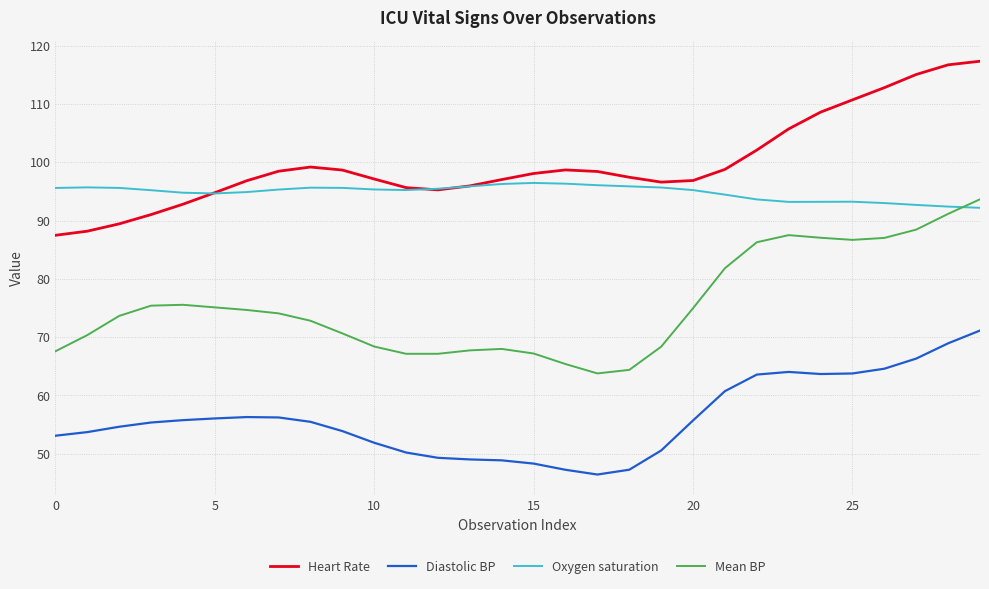

True or false: Diastolic BP and Mean BP intersect in this chart.

False